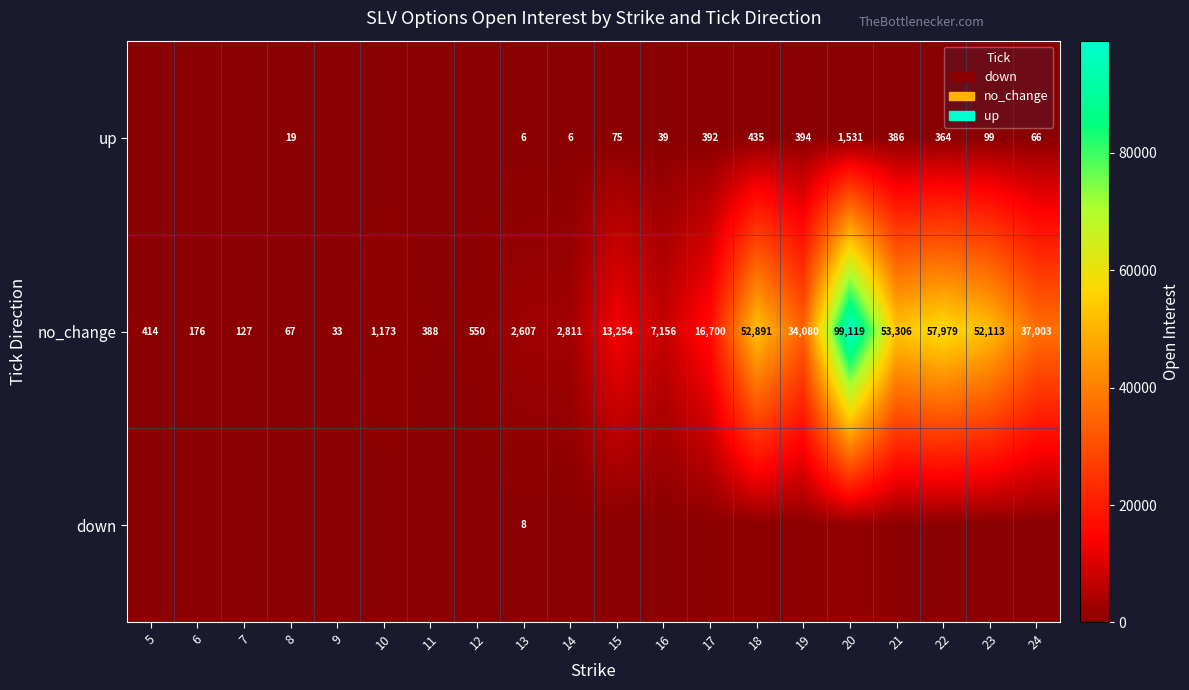

How many distinct data groups are displayed?

3